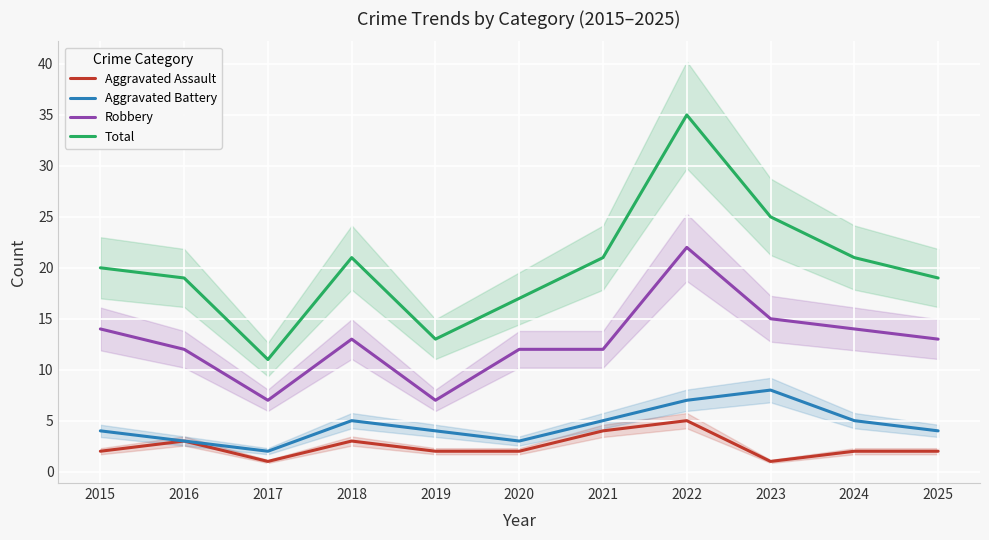

At which category does the chart reach its minimum across all series?

2017